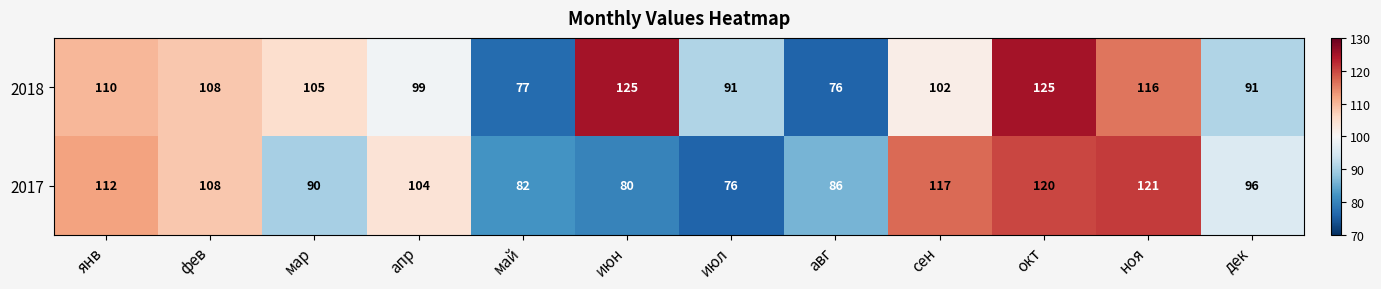

What is the spread (max minus min) of values at май?

5